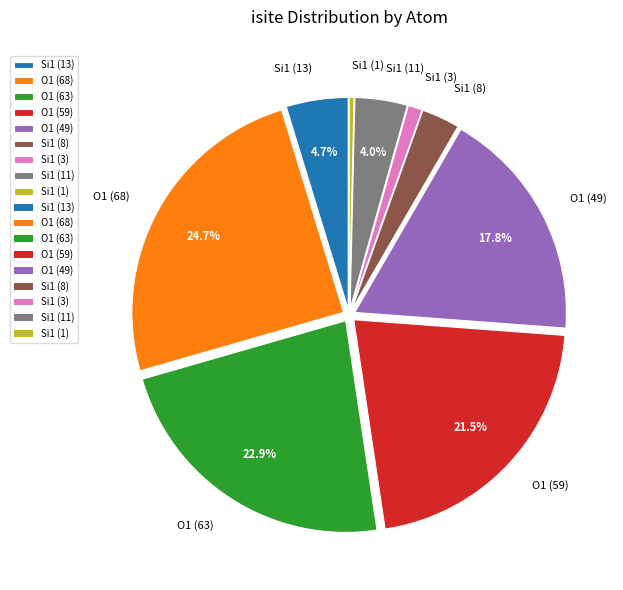

What percentage is NOT represented by O1 (49)?

82.2%